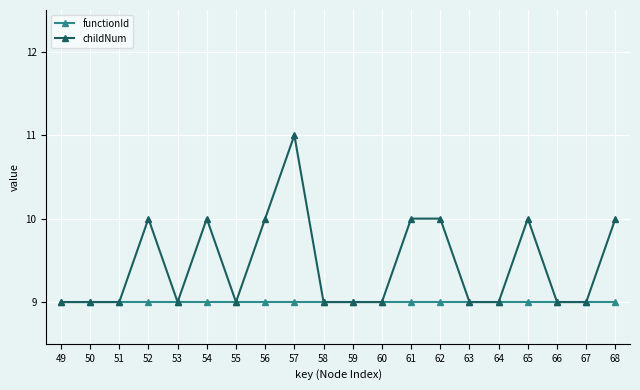

What is the difference between the childNum values at 50 and 56?

1